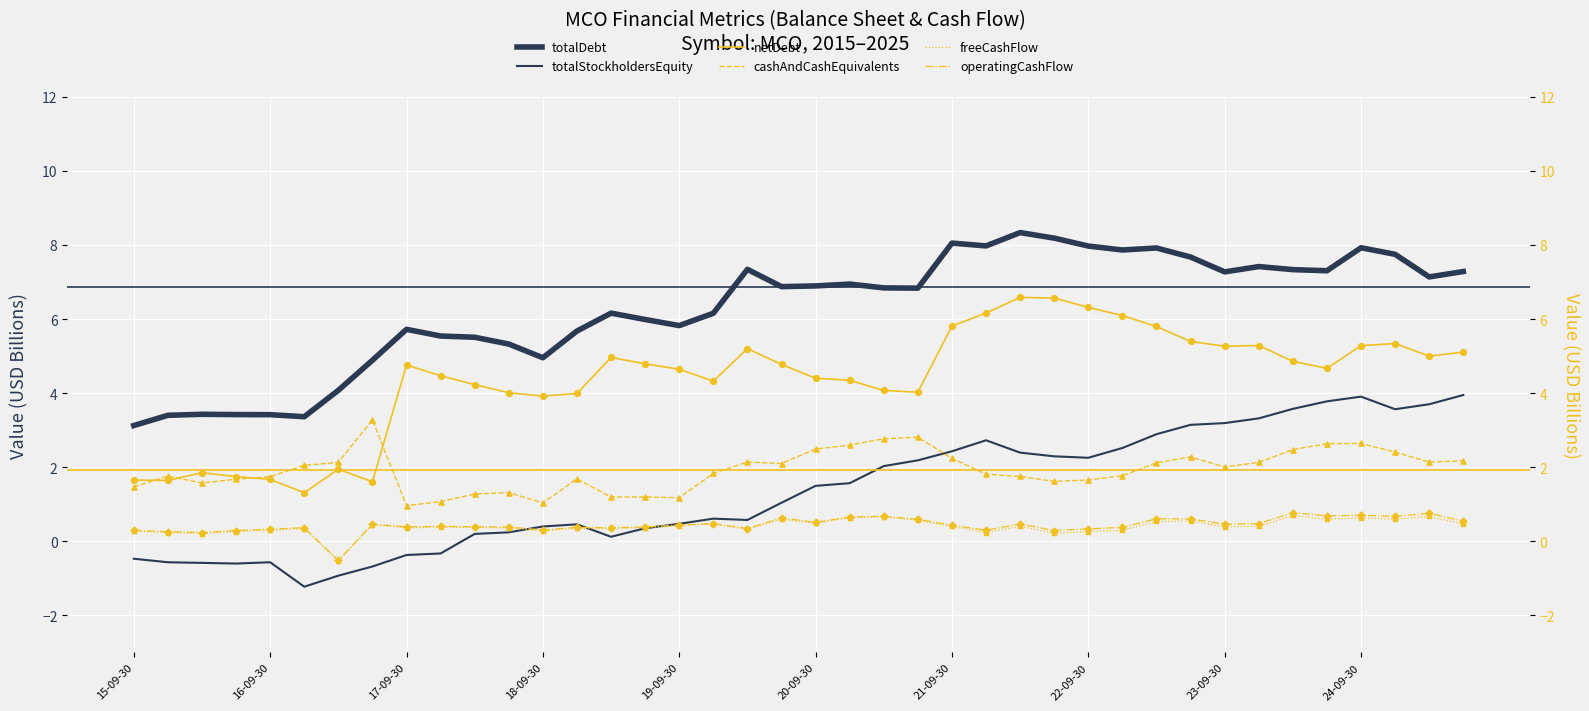

Which series contains the lowest Y value?

totalStockholdersEquity